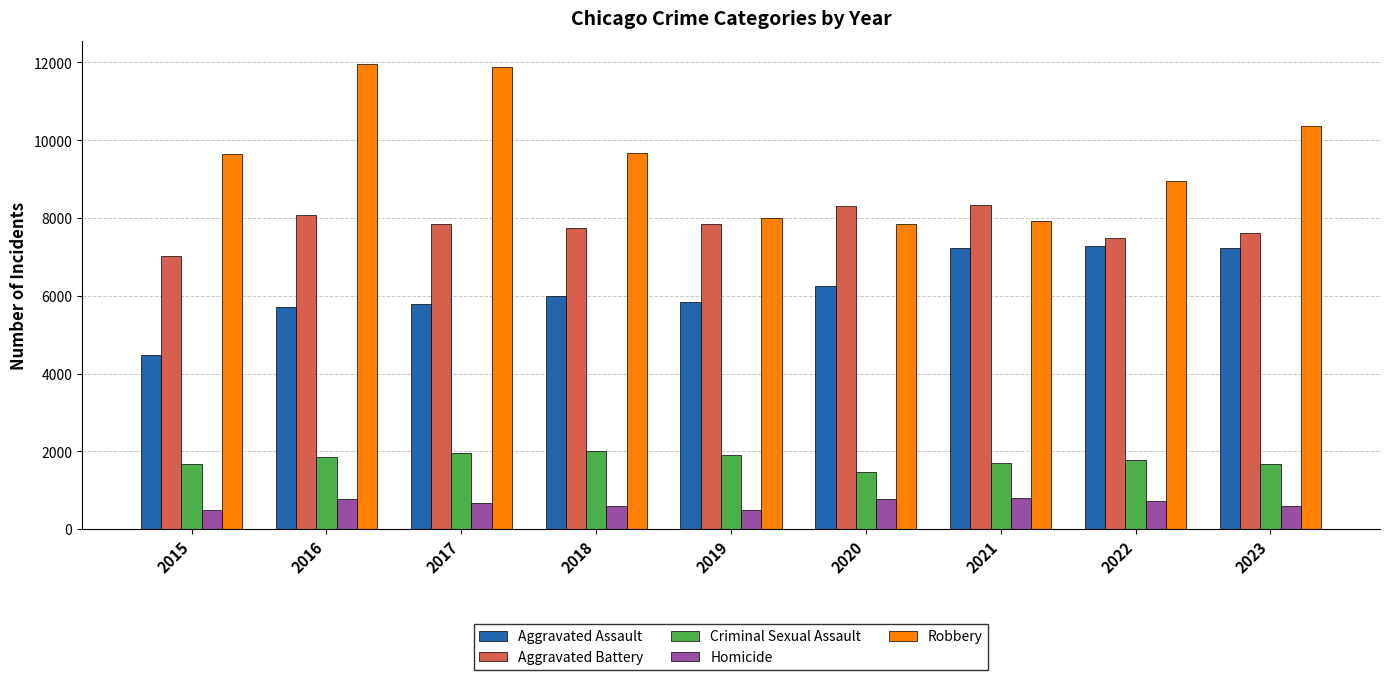

What is the value of the Criminal Sexual Assault bar at the 9th from the left?

1664